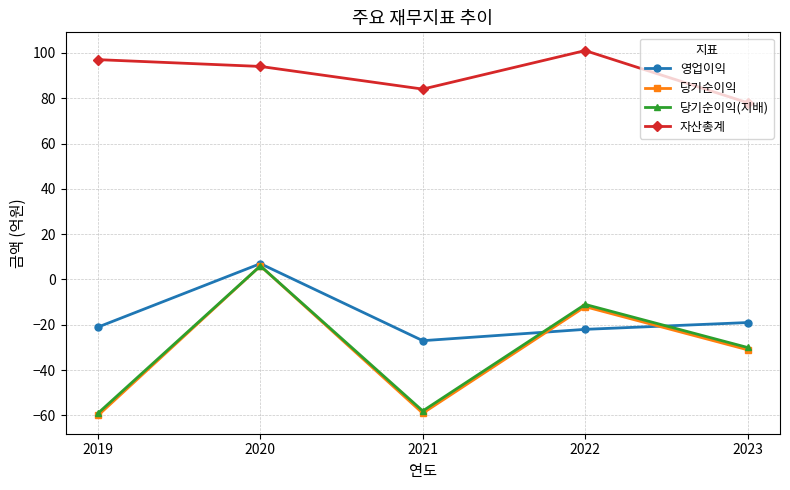

What is the difference between the 영업이익 values at 2020 and 2022?

29